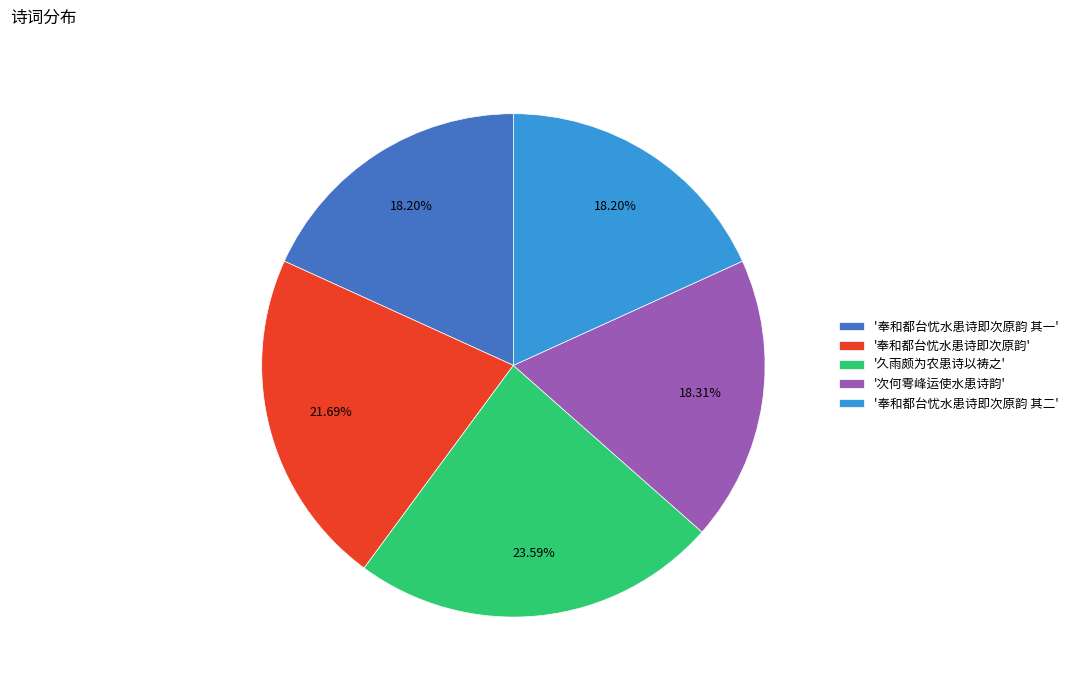

Count the number of slices in the pie.

5